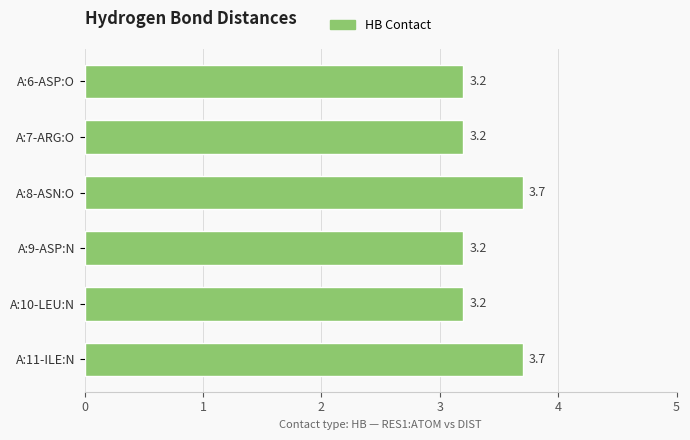

Count the values in the range 3 to 4.

6